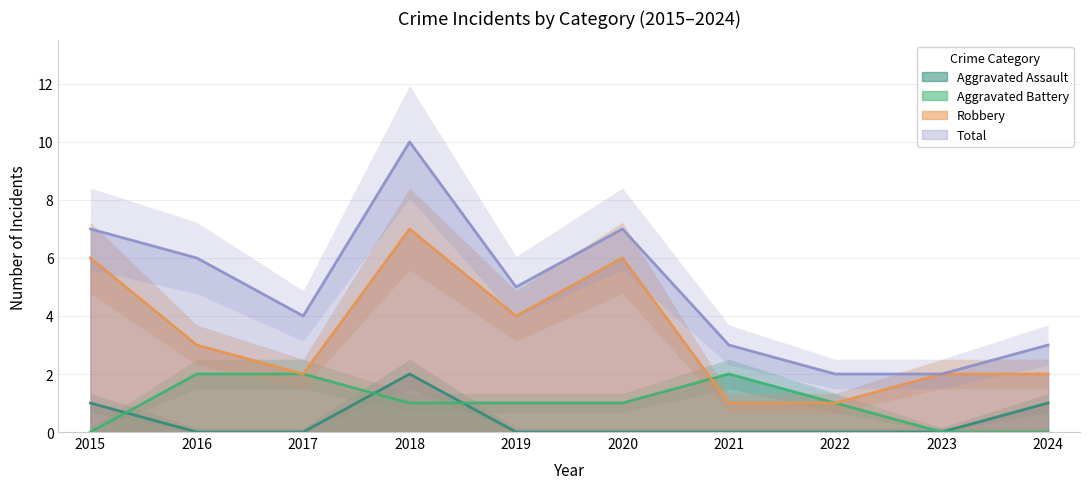

True or false: Total and Robbery intersect in this chart.

False